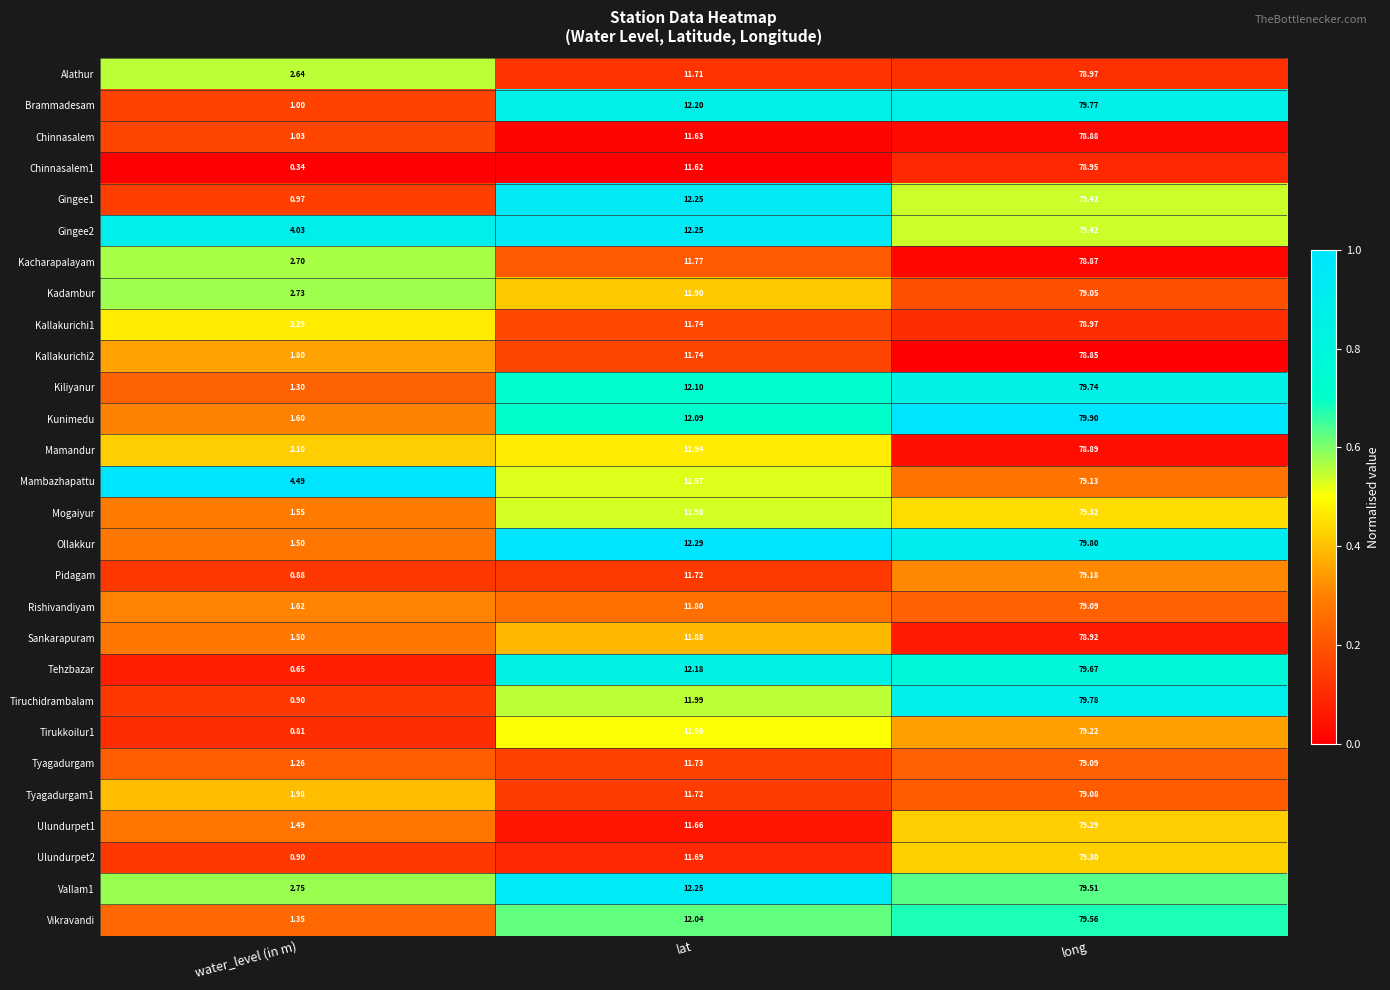

At which label does Gingee2 first exceed 12?

lat